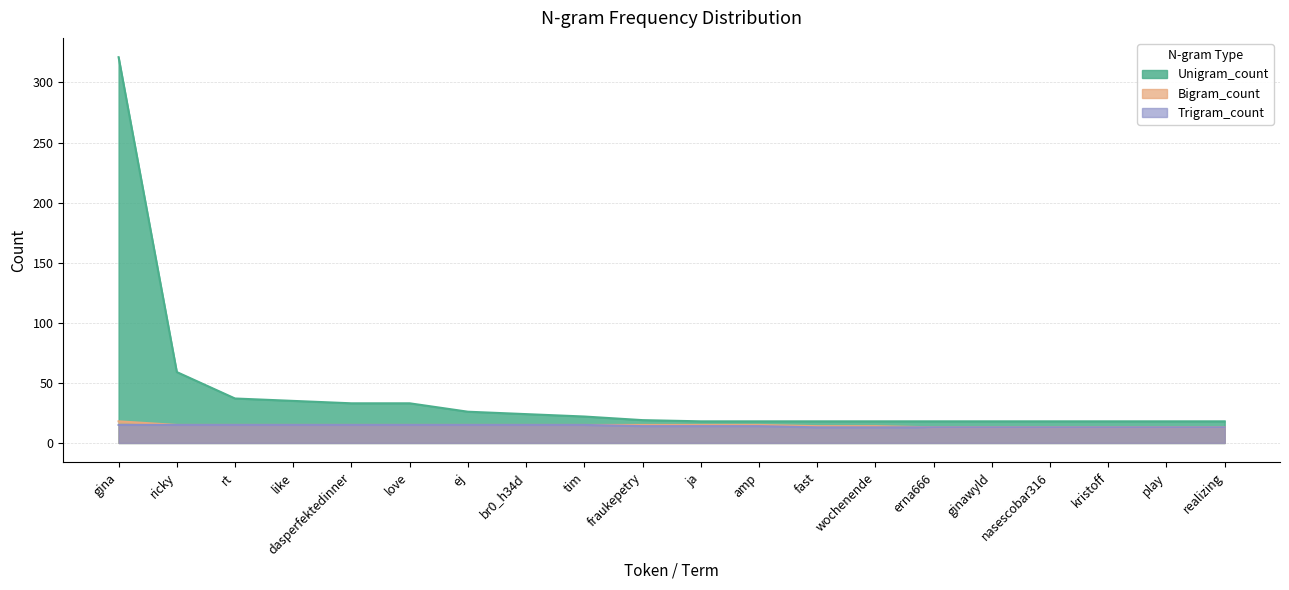

What is the maximum value shown in the chart?

321